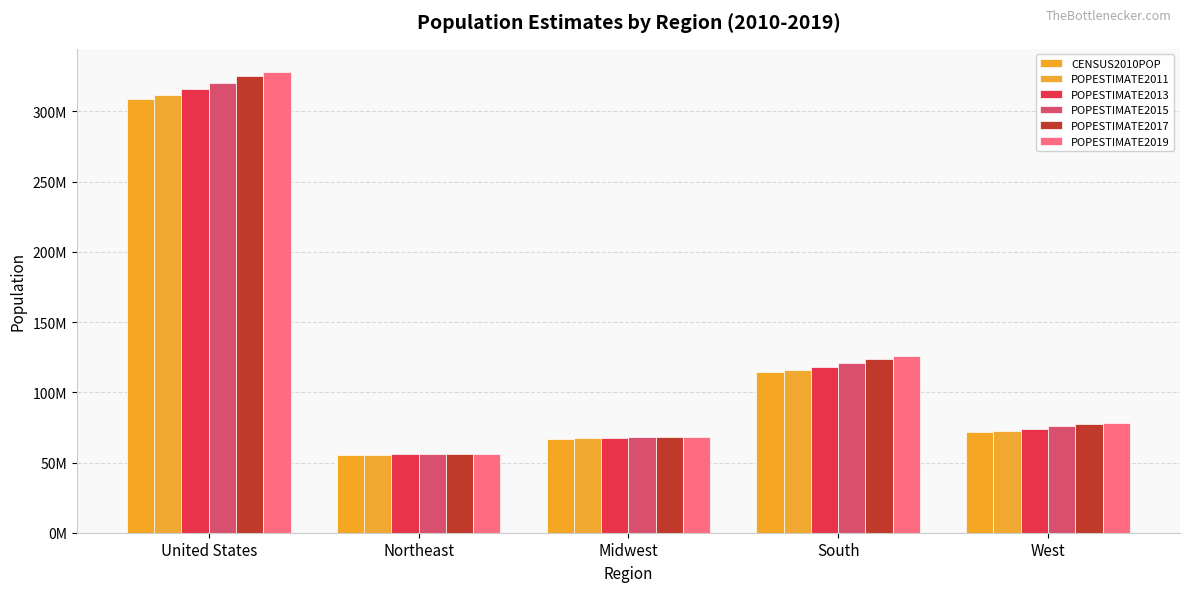

Are the bars grouped side by side (vs. stacked)?

Yes